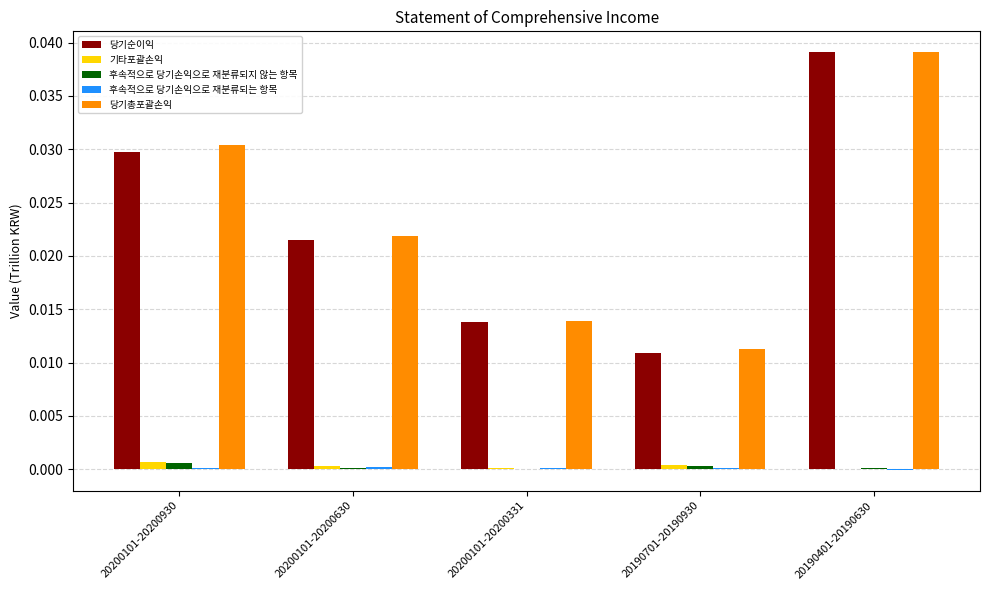

The value of 후속적으로 당기손익으로 재분류되지 않는 항목 at 20190701-20190930 is 0.0. True or false?

True